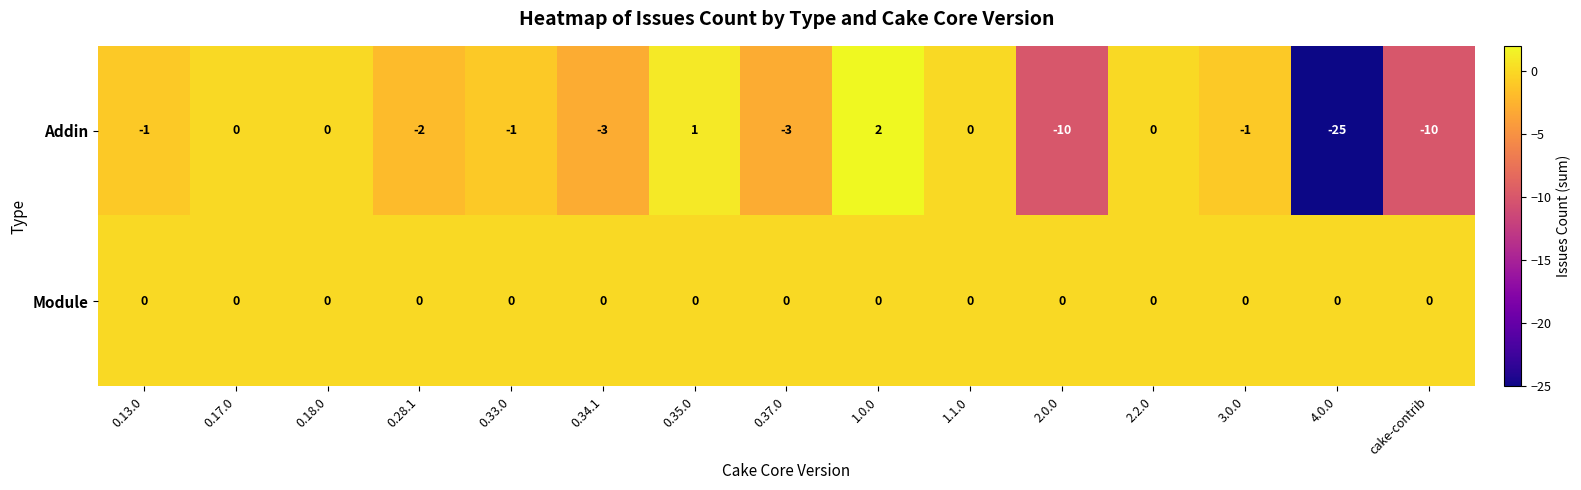

The Addin series shows -2 at 0.37.0. True or false?

False